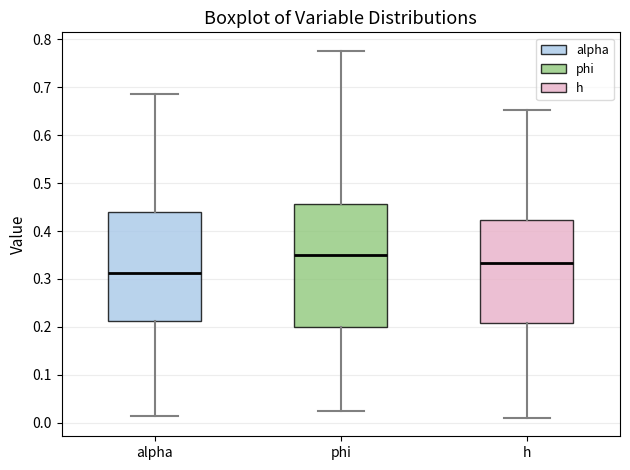

Reading left to right, transcribe this box plot: for each box, give where its median line is, the range the box spans, and where its two whiskers end, as read against the y-axis. The values are not printed on the chart, so give them approximately, as read against the axis.

alpha: median 0.31, box 0.21 to 0.44, whiskers 0.01 to 0.69
phi: median 0.35, box 0.20 to 0.46, whiskers 0.02 to 0.78
h: median 0.33, box 0.21 to 0.42, whiskers 0.01 to 0.65